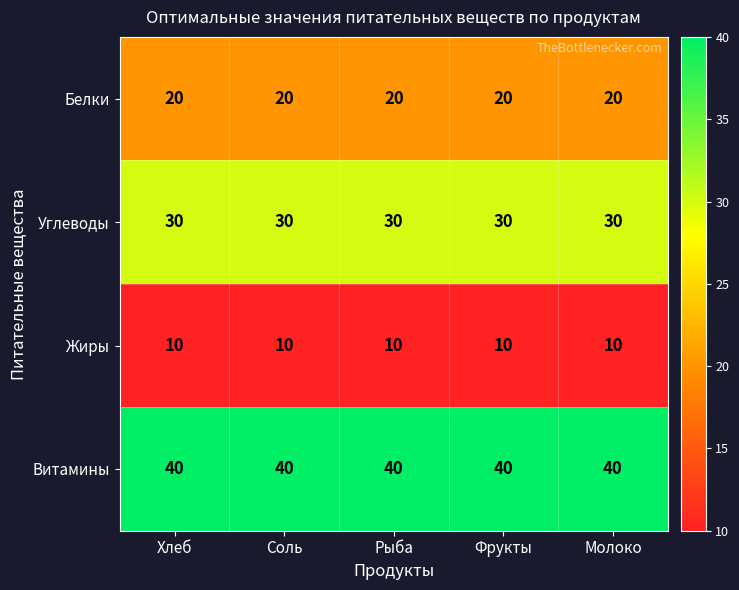

What is the average value of the Белки series?

20